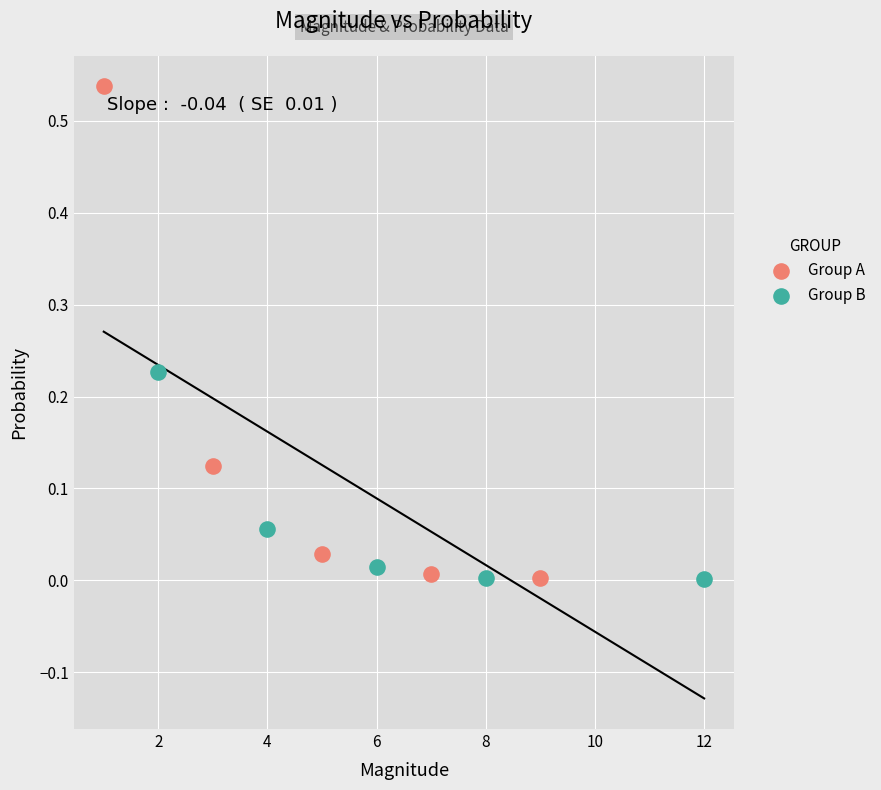

Which series contains the highest Y value?

Group A